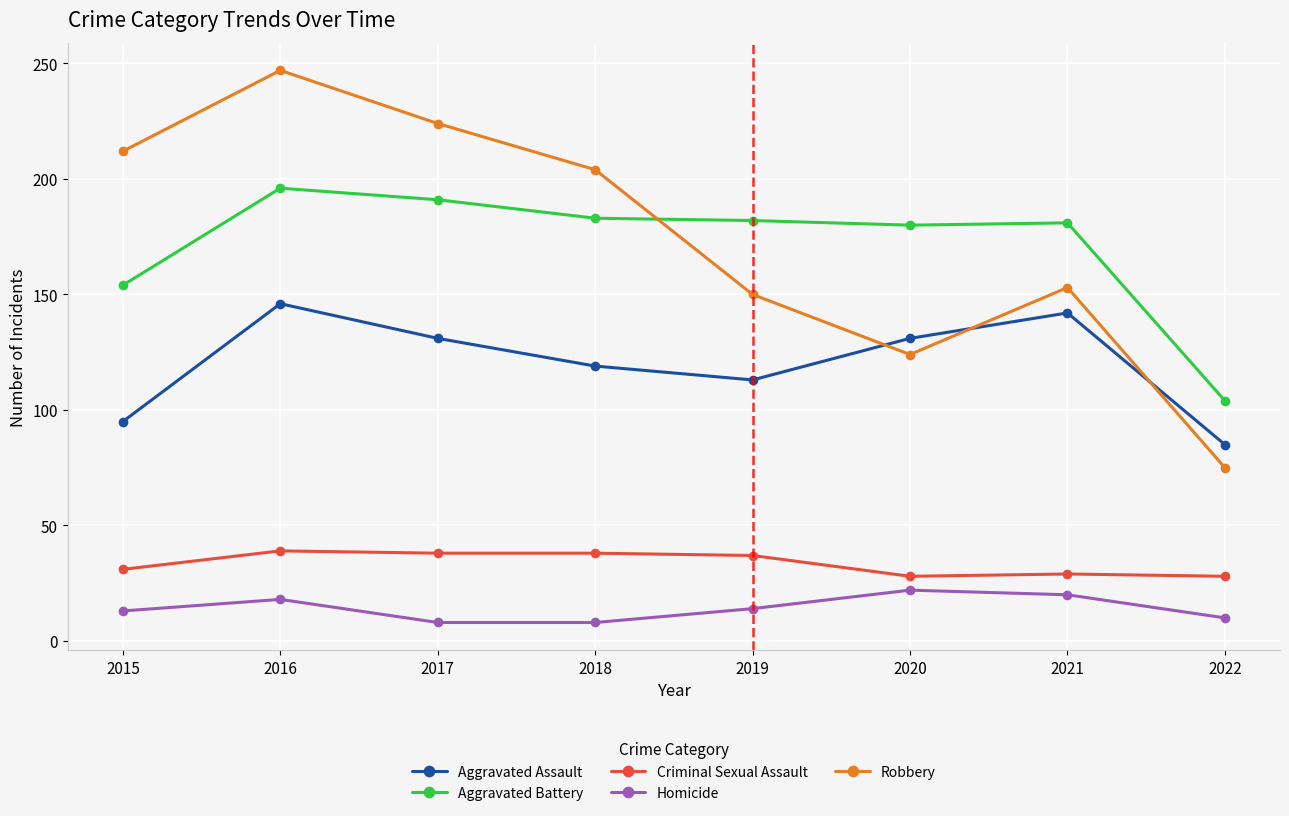

What is the difference between the second highest and minimum values in the Robbery series?

149